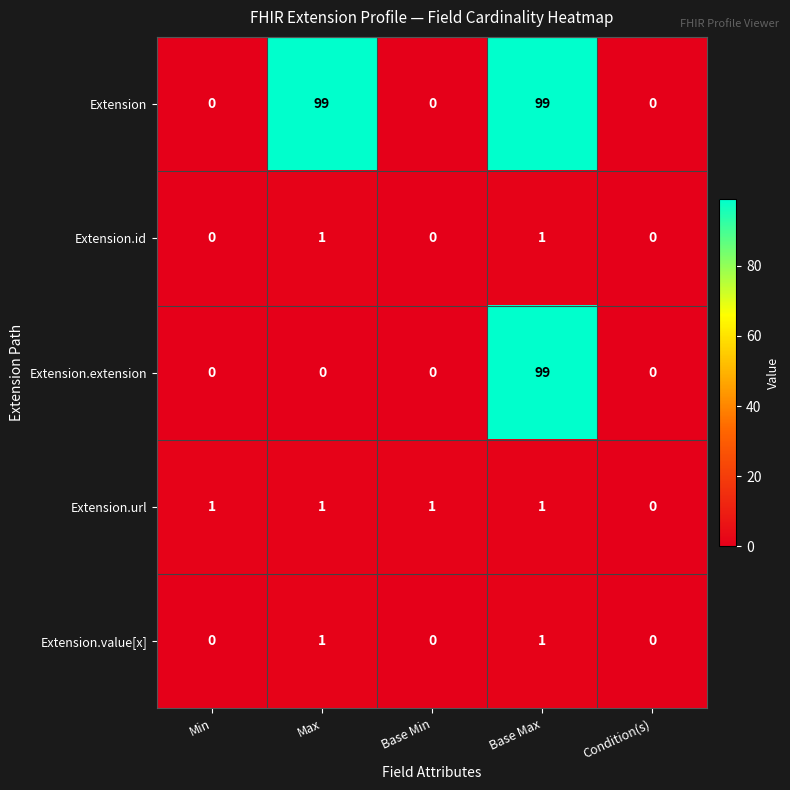

What is the difference between the highest and lowest values at Base Max?

98